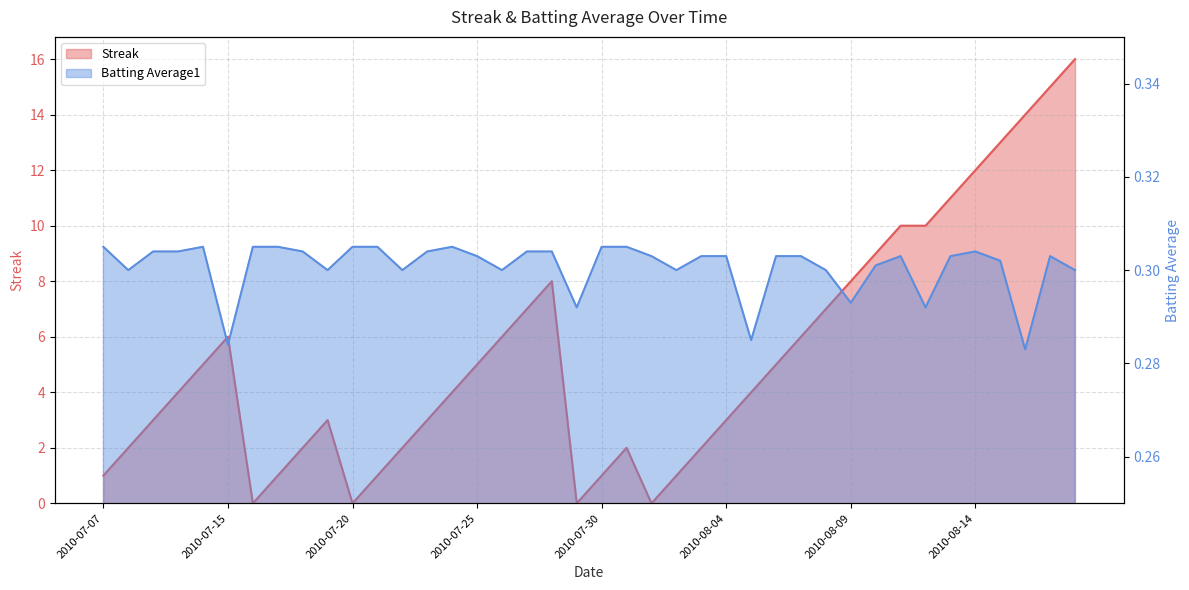

At 2010-07-16, list the series in order from largest to smallest.

Batting Average1, Streak